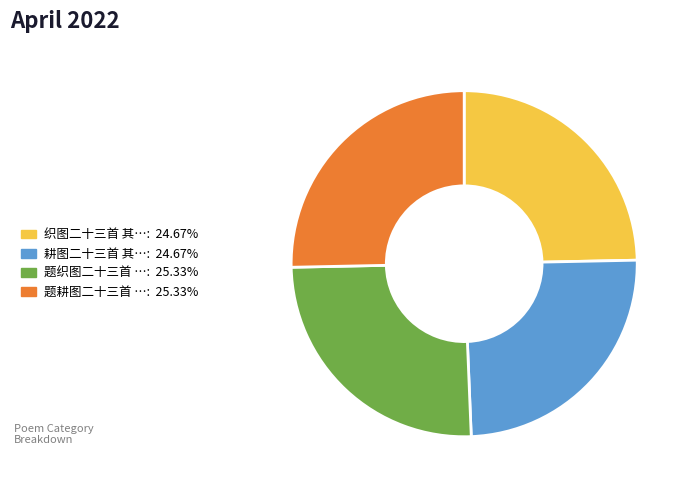

Count the number of slices in the pie.

4